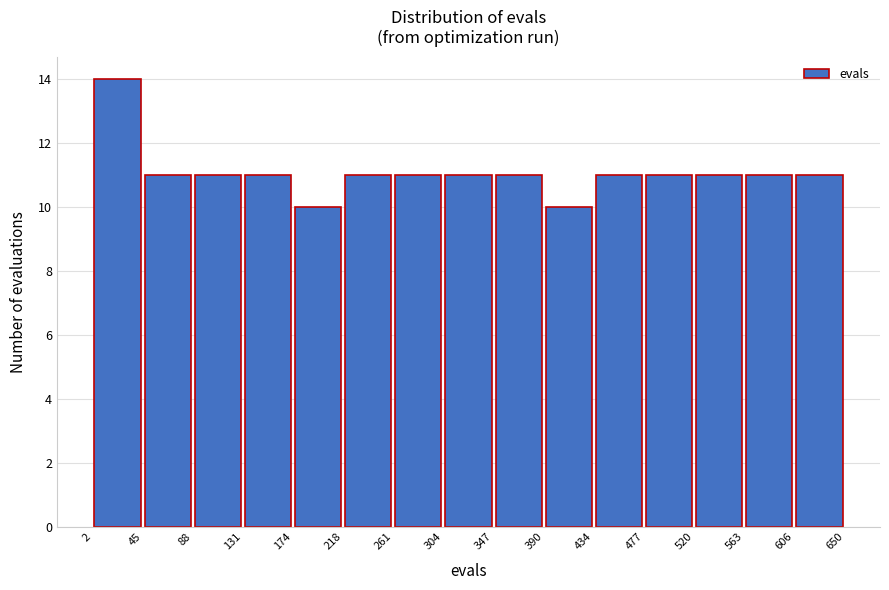

Reading left to right, list every bar in this chart as the range it spans on the x-axis followed by its height. The values are not printed on the chart, so give them approximately, as read against the axis.

2 to 45: 14
45 to 88: 11
88 to 131: 11
131 to 174: 11
174 to 218: 10
218 to 261: 11
261 to 304: 11
304 to 347: 11
347 to 390: 11
390 to 434: 10
434 to 477: 11
477 to 520: 11
520 to 563: 11
563 to 606: 11
606 to 650: 11